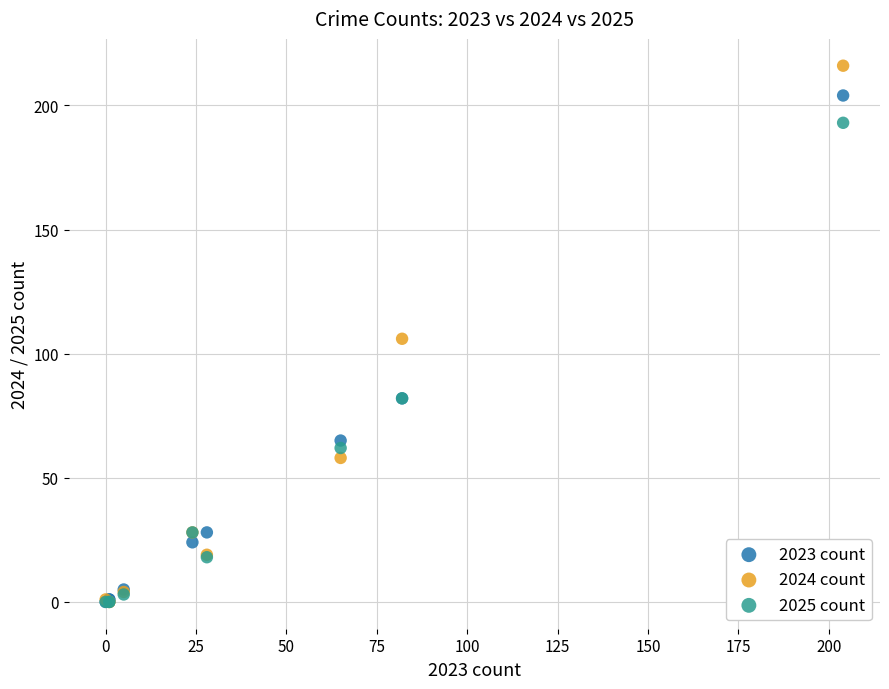

In the 2023 count series, what Y value is closest to 102?

82